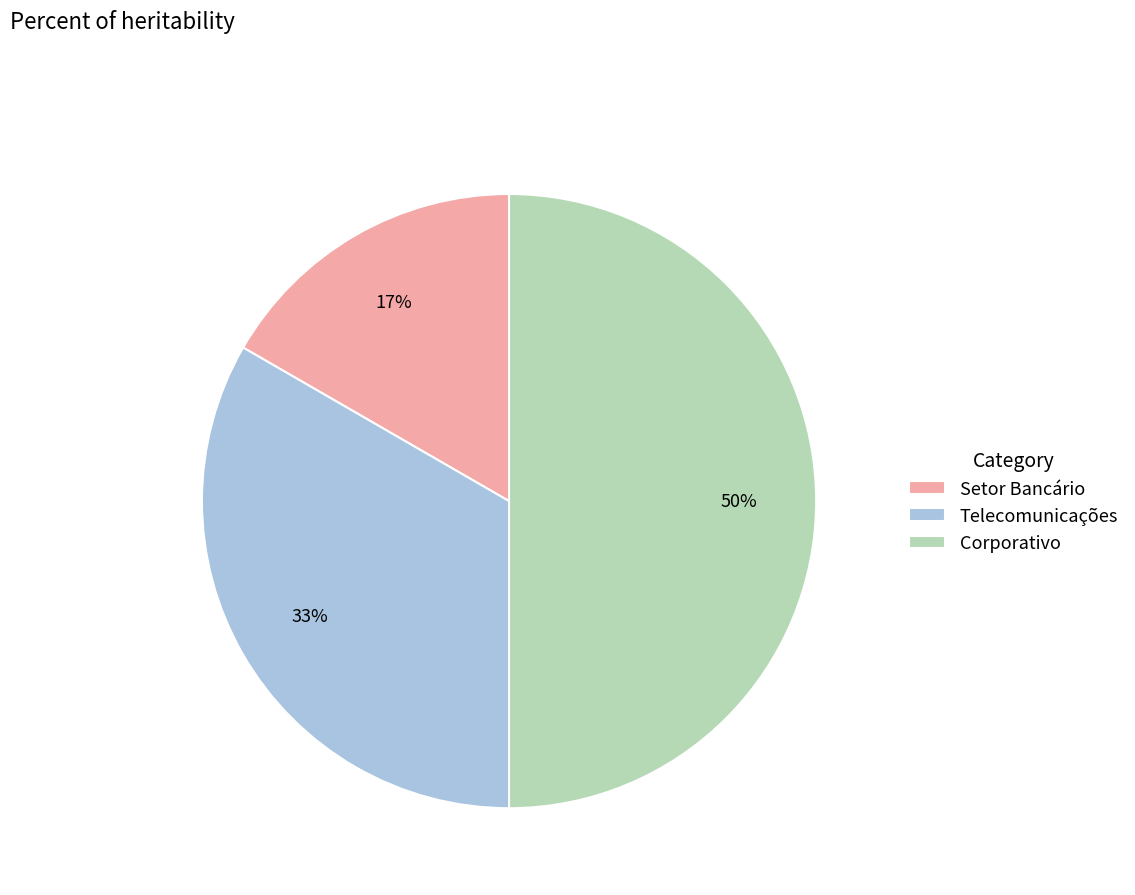

Do Corporativo and Setor Bancário together represent more than half of the pie?

Yes